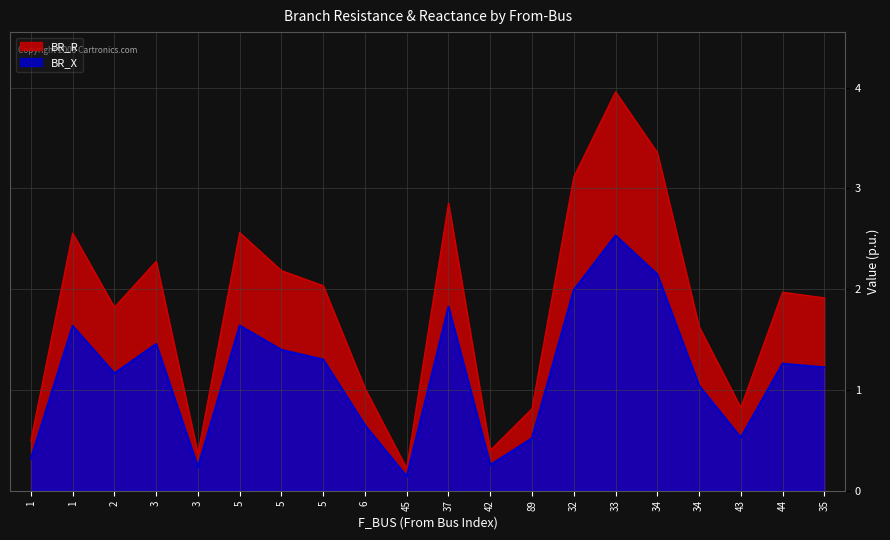

Which series changed the most between 42 and 34?

BR_R